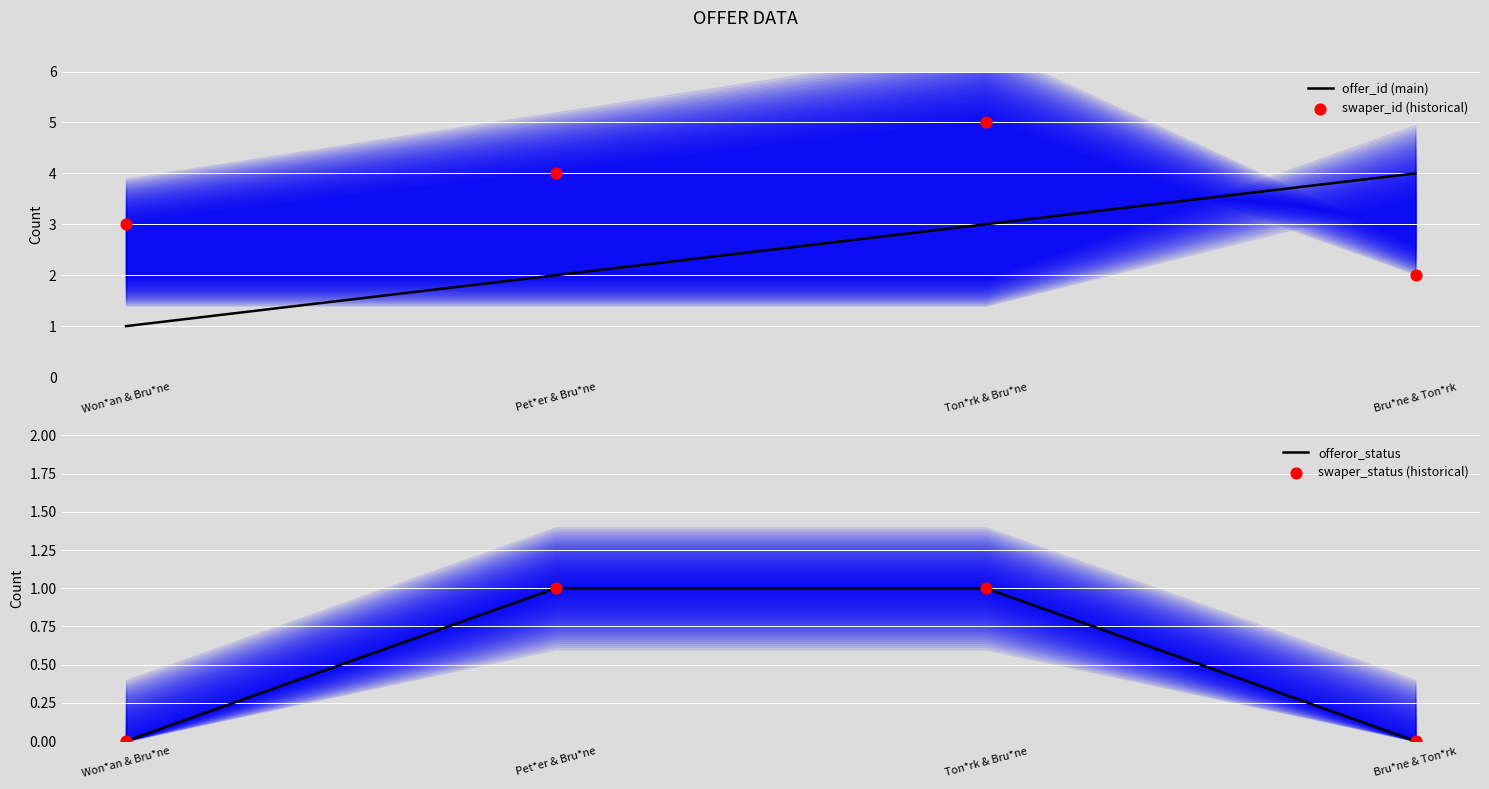

At which category is the sum across all series the highest?

Ton*rk & Bru*ne